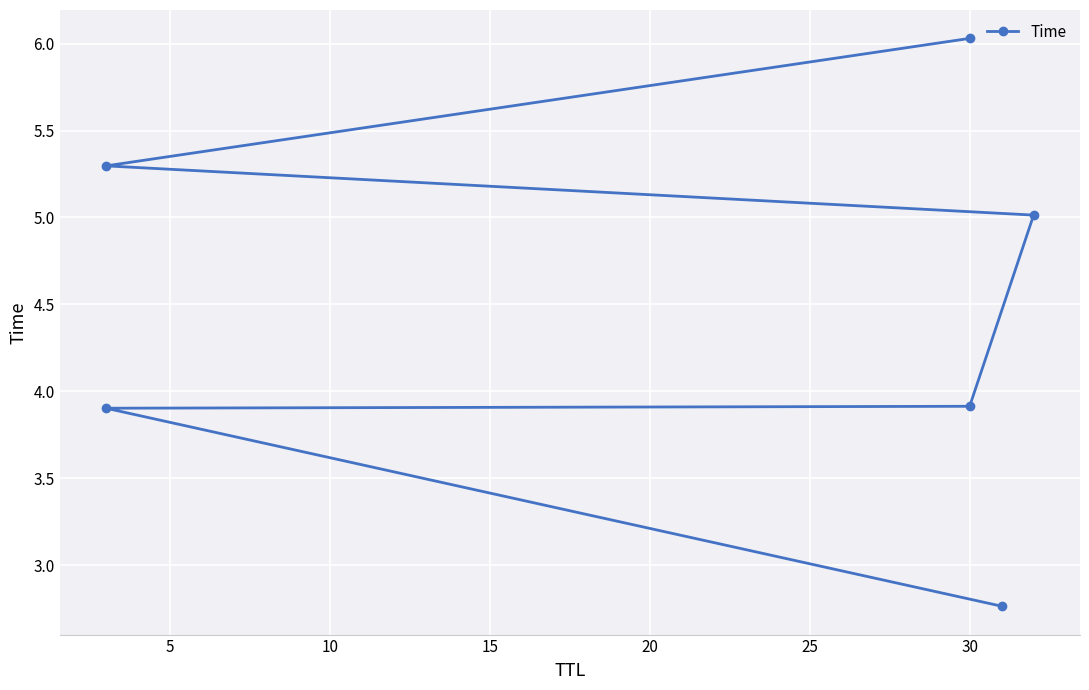

Does the chart display data point markers on the line(s)?

Yes